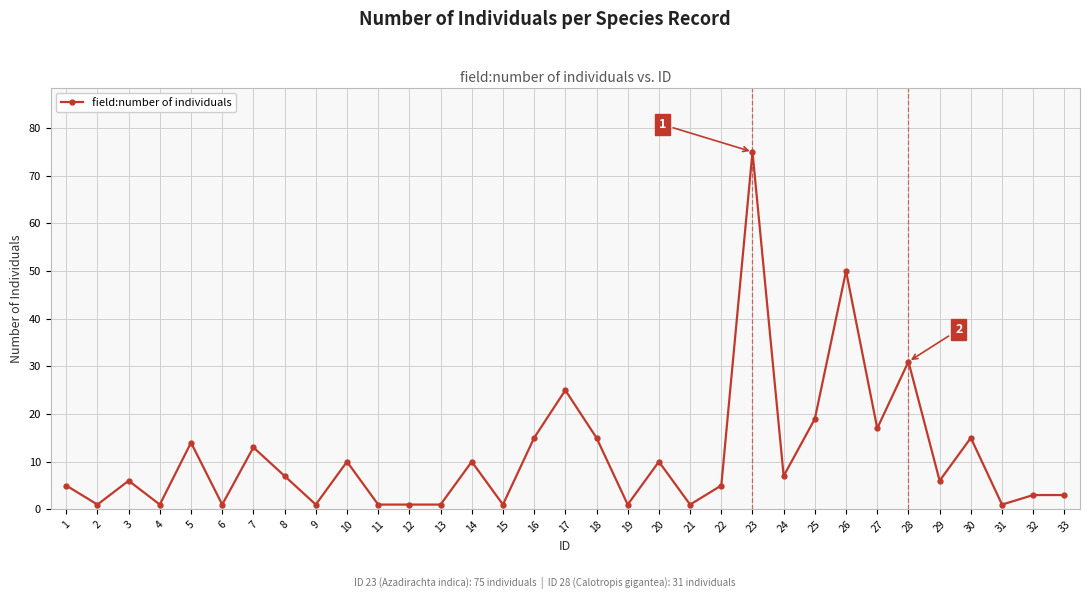

Is it true that the value at 6 is 1?

True